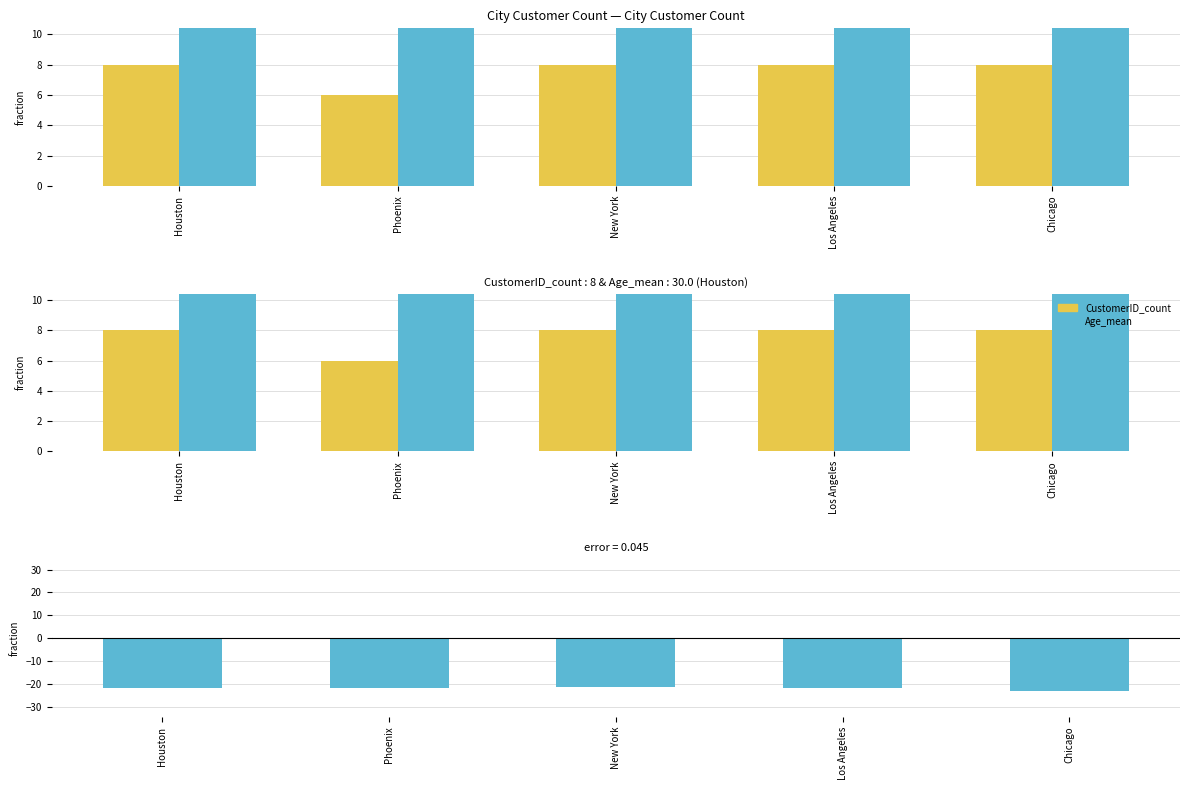

The difference series shows -22.0 at Phoenix. True or false?

True